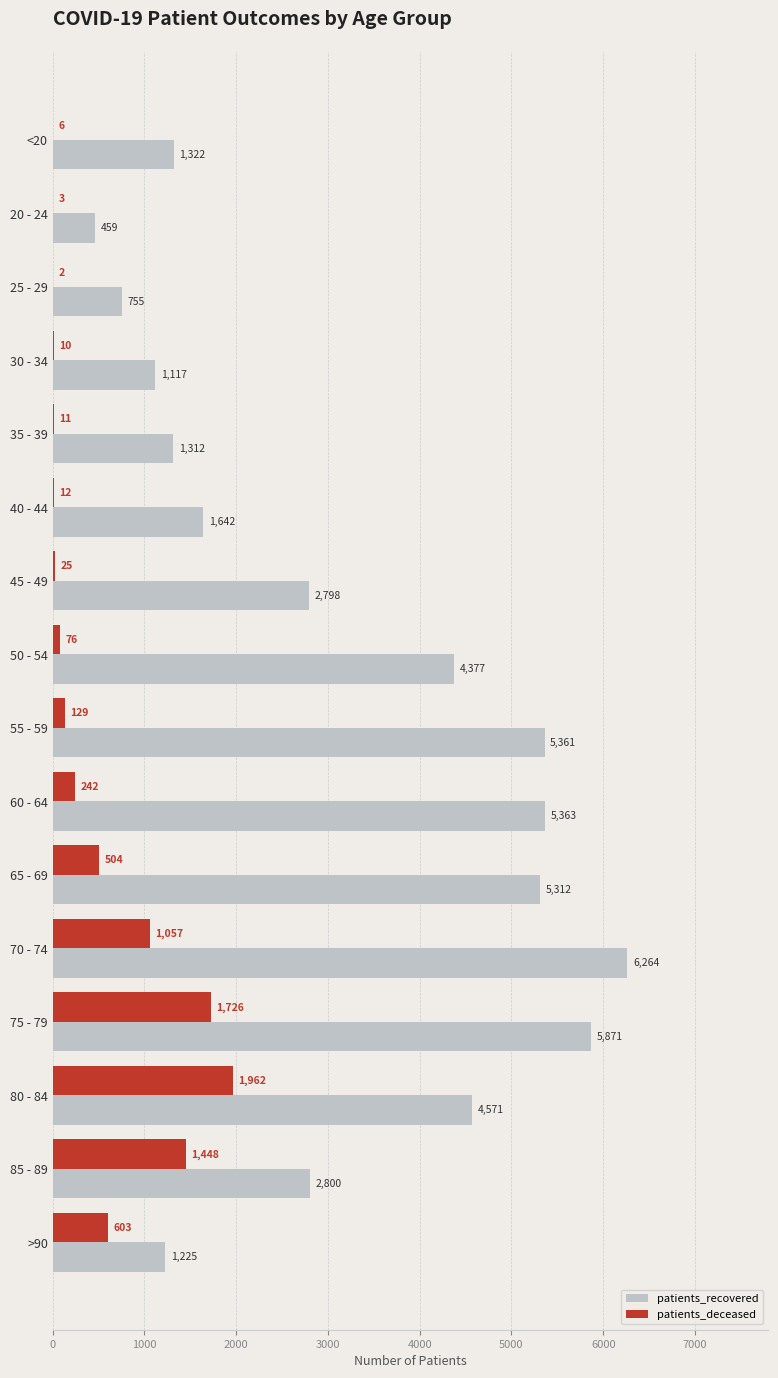

What are all the series names shown in the legend?

patients_recovered, patients_deceased